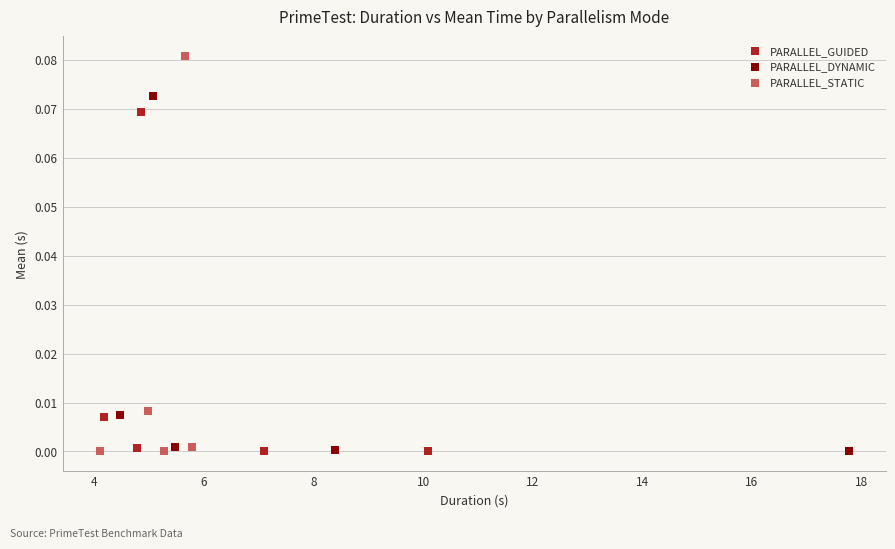

Which series reaches the maximum Y coordinate?

PARALLEL_STATIC